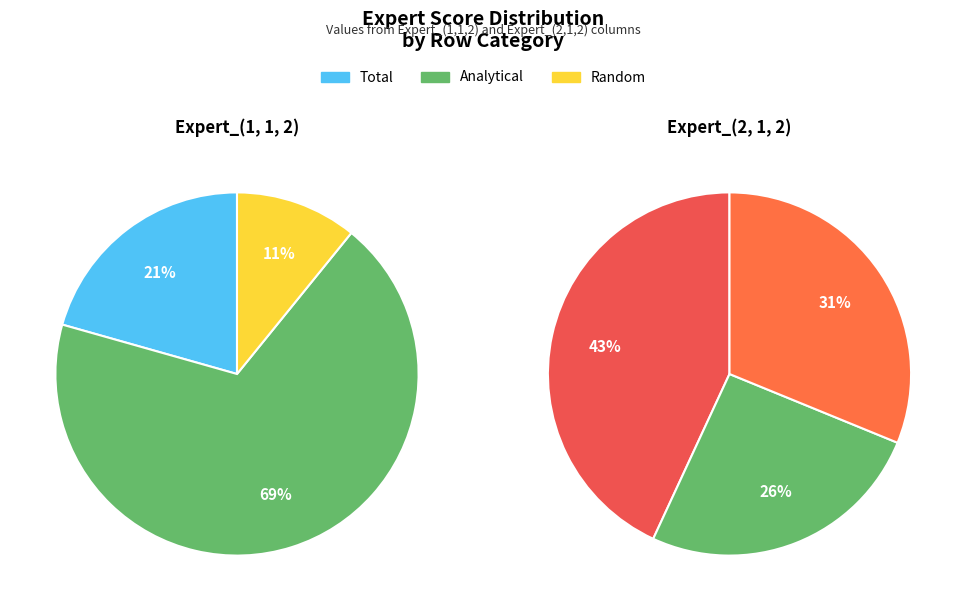

Is it true that Random is 25% of the pie?

False